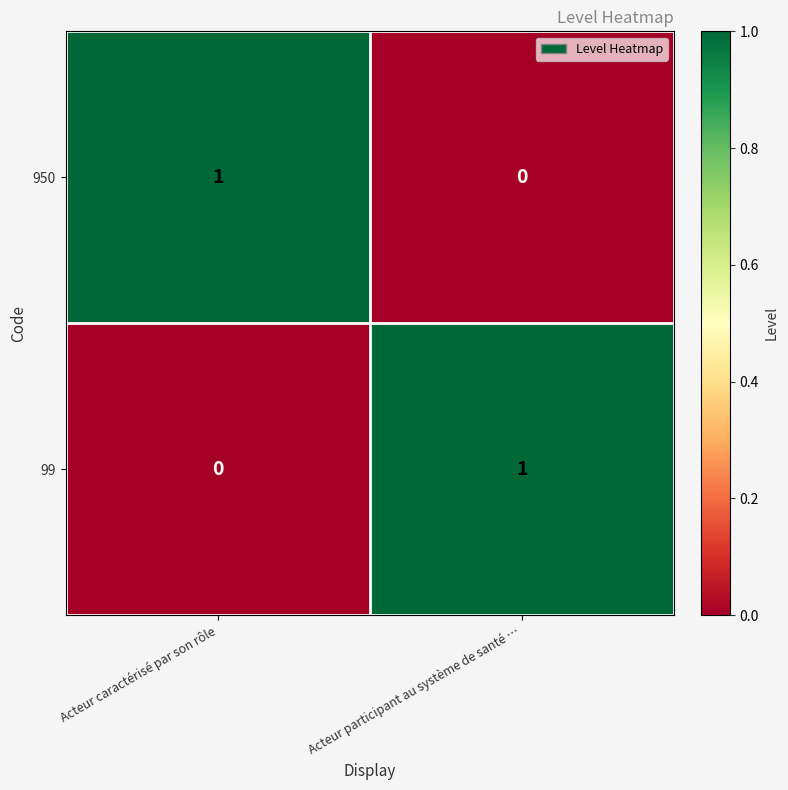

Reading right to left, extract all data points from this chart.

950: Acteur participant au système de santé …=0	Acteur caractérisé par son rôle=1
99: Acteur participant au système de santé …=1	Acteur caractérisé par son rôle=0